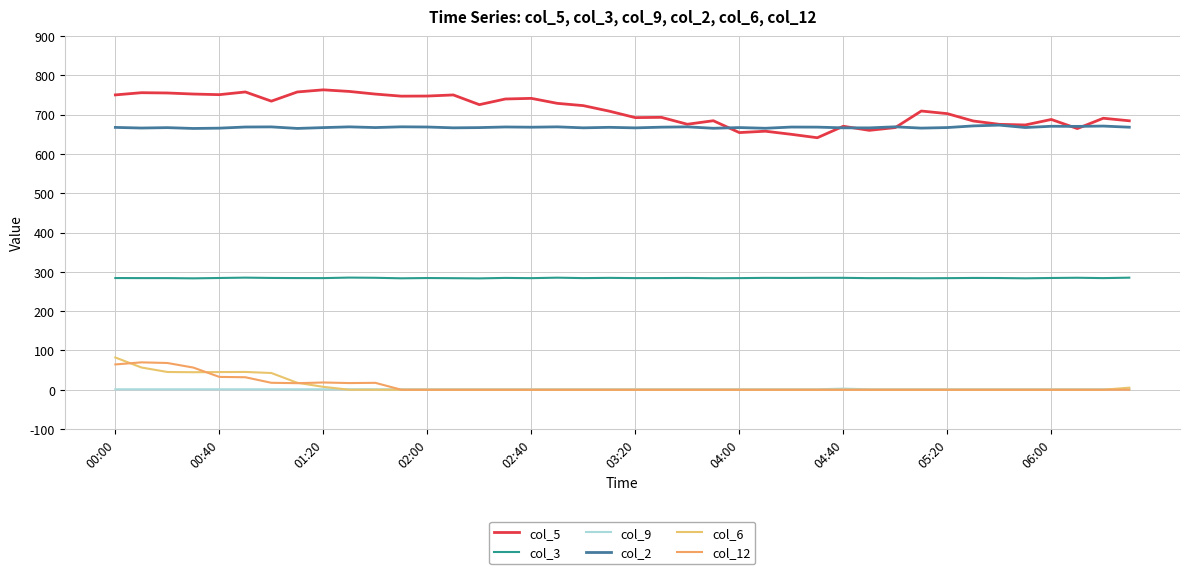

What is the average value of the col_6 series?

9.8